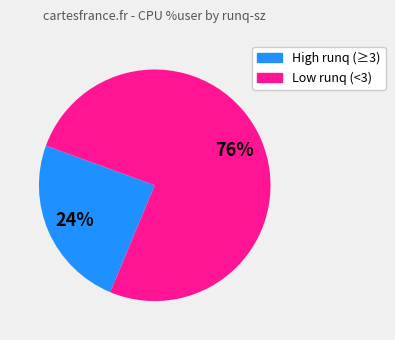

To the nearest percent, what is the average slice percentage?

50%